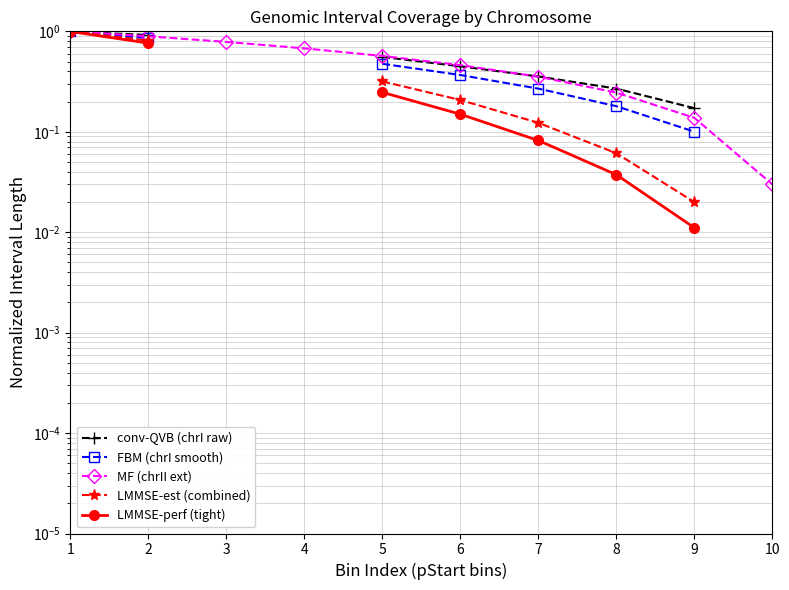

Between 6 and 9, which series saw the biggest shift?

MF (chrII ext)